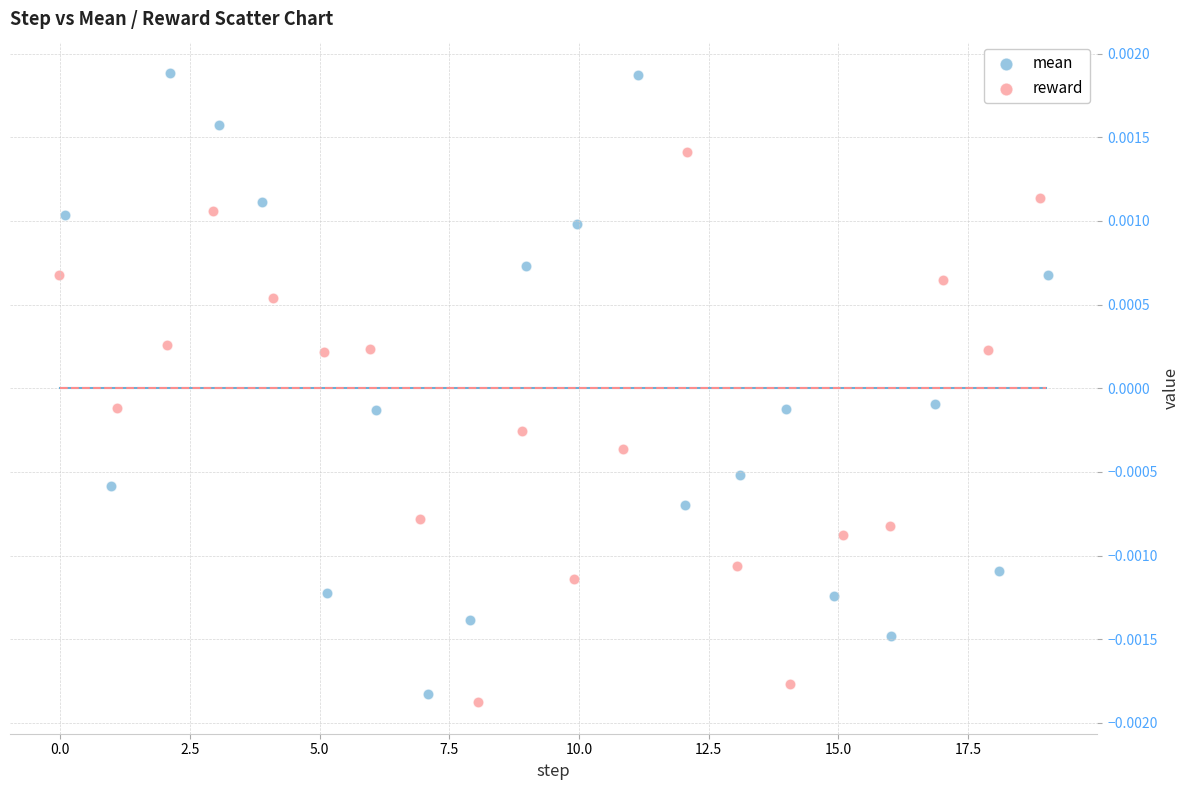

Which series has the widest spread of Y values?

mean